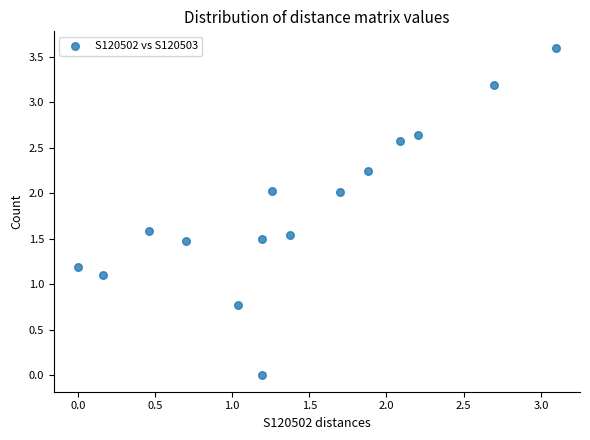

What is the range of Y values (max minus min)?

3.6